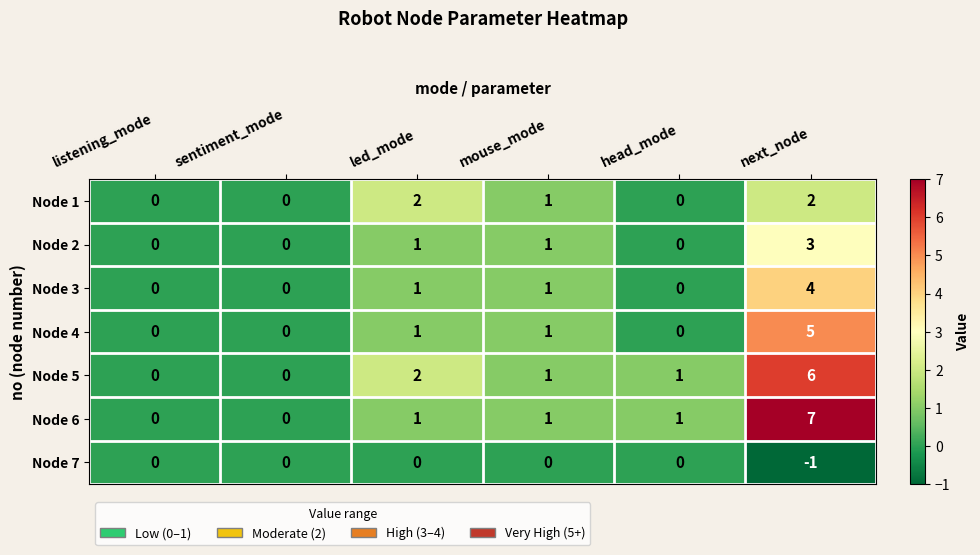

Is it true that Node 4 equals 1 at led_mode?

True